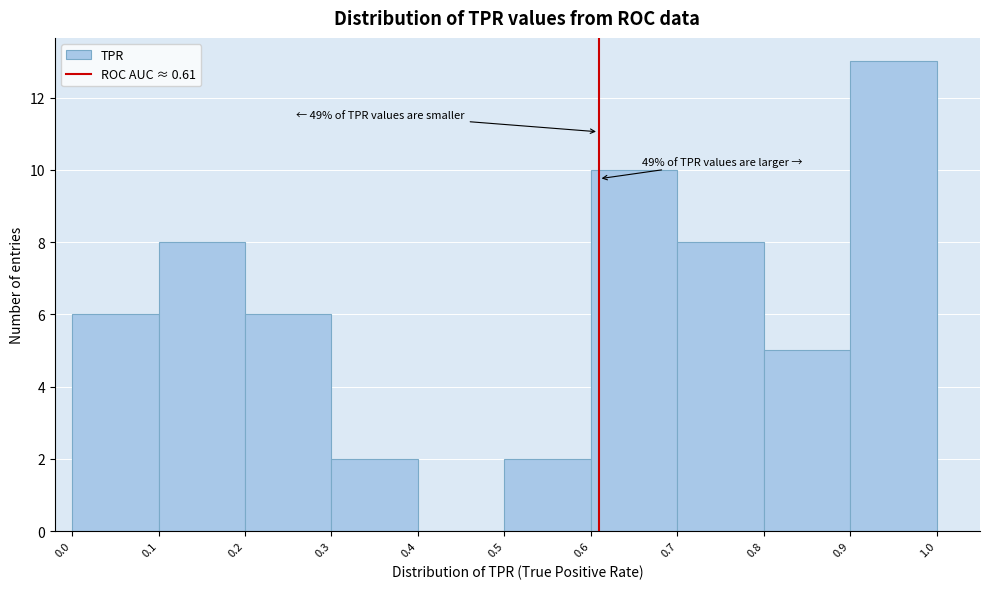

Which range on the x-axis has the tallest bar?

0.9 to 1.0